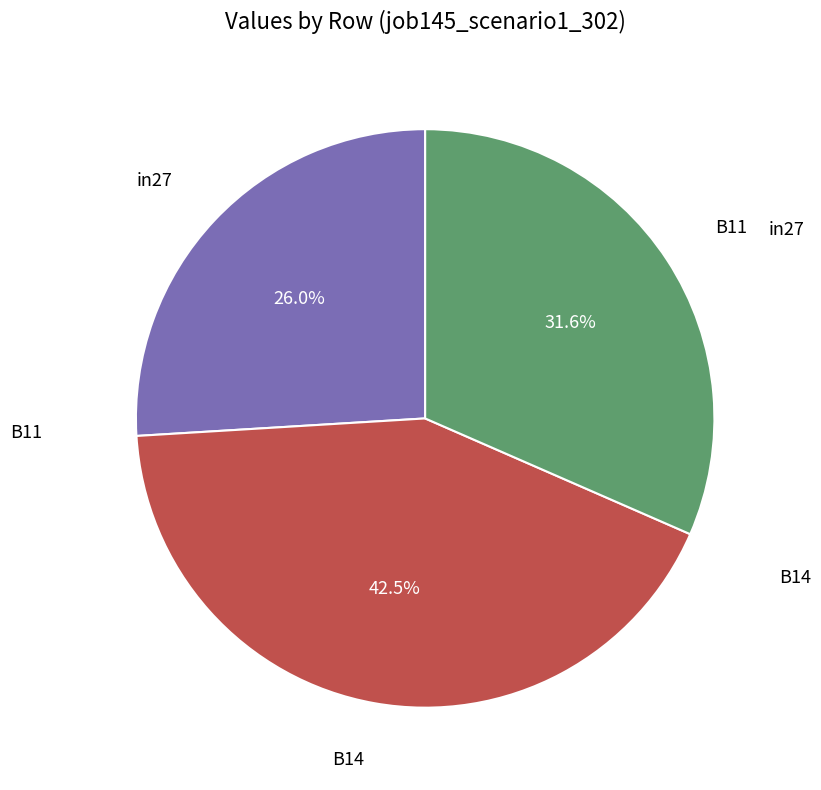

To the nearest percent, what is the combined percentage of in27 and B14?

68%